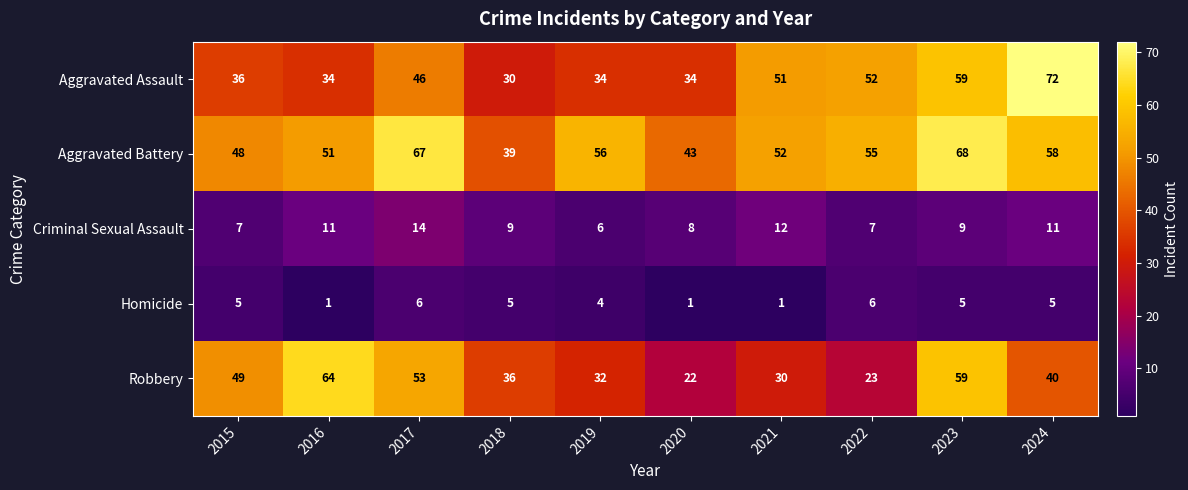

At which category is the sum across all series the highest?

2023